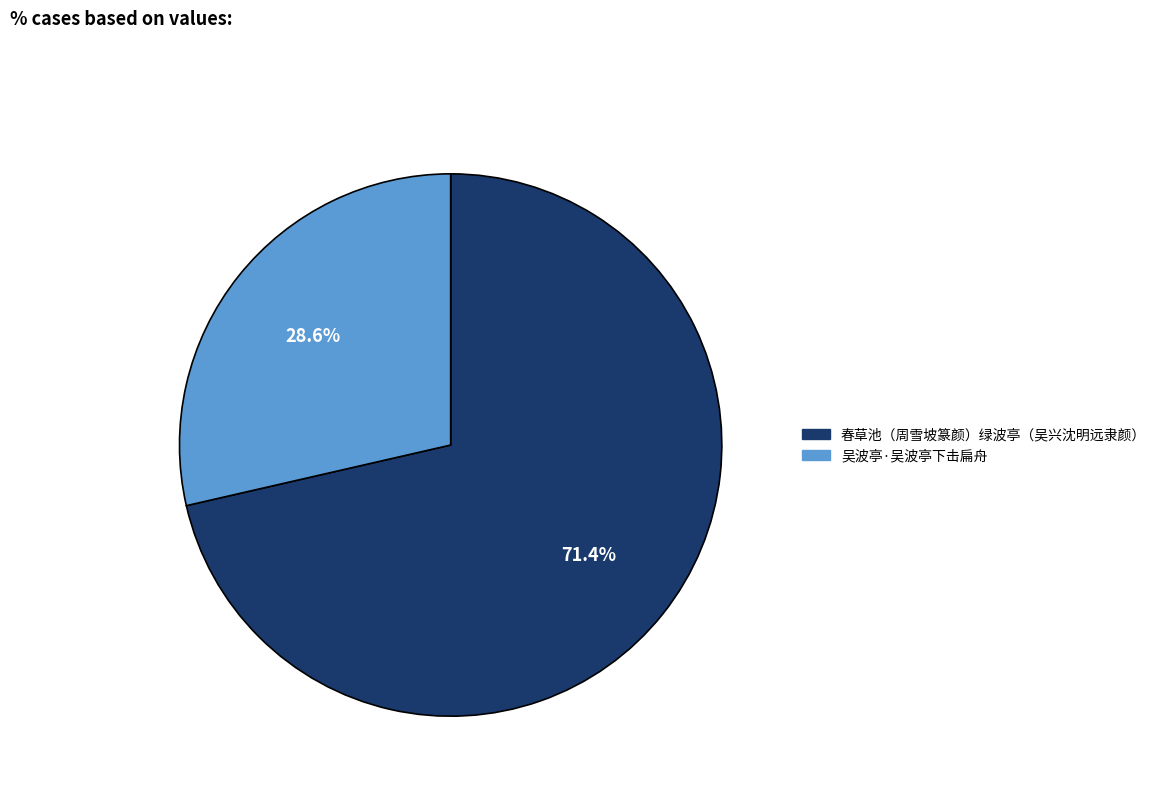

Between 春草池（周雪坡篆颜）绿波亭（吴兴沈明远隶颜） and 吴波亭·吴波亭下击扁舟, which is larger?

春草池（周雪坡篆颜）绿波亭（吴兴沈明远隶颜）